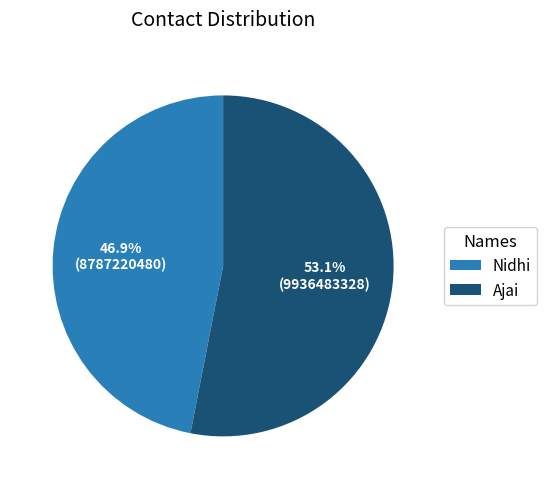

How many slices are in this pie chart?

2